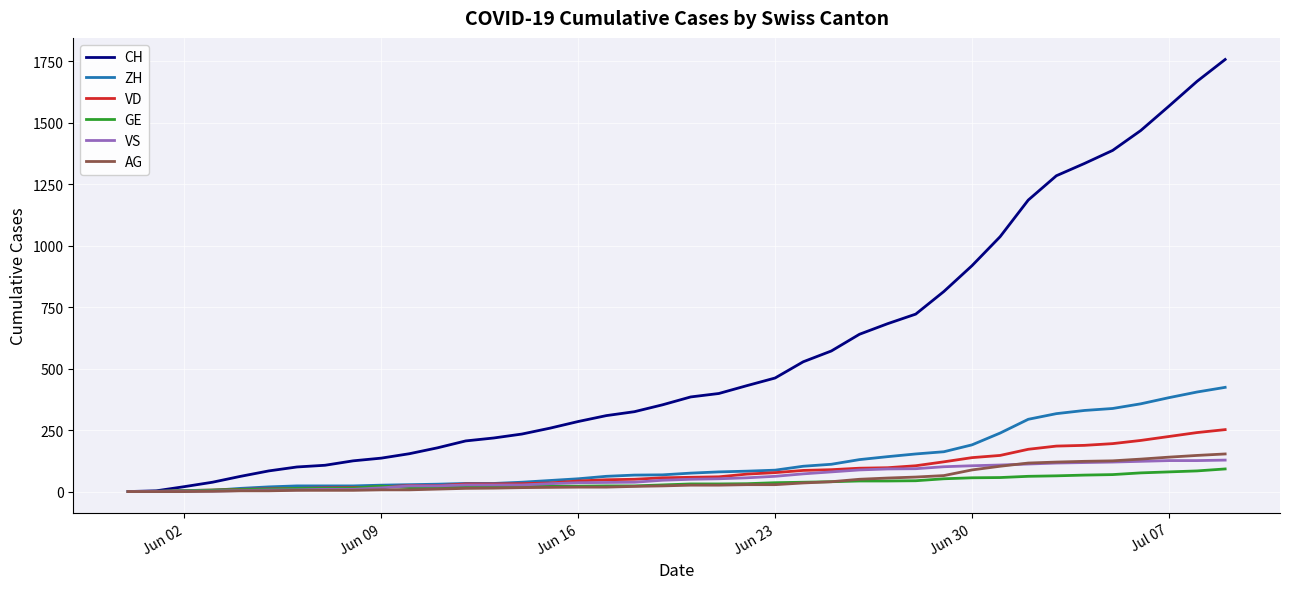

At how many categories does at least one series exceed 1206?

7